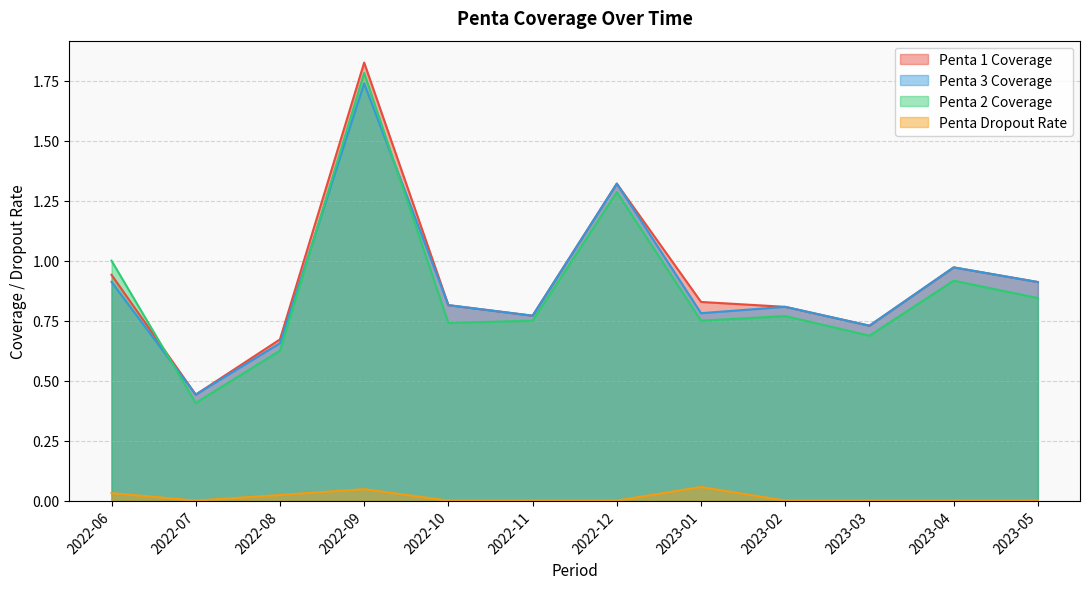

How many interior local peaks does the Penta 2 Coverage series have?

4